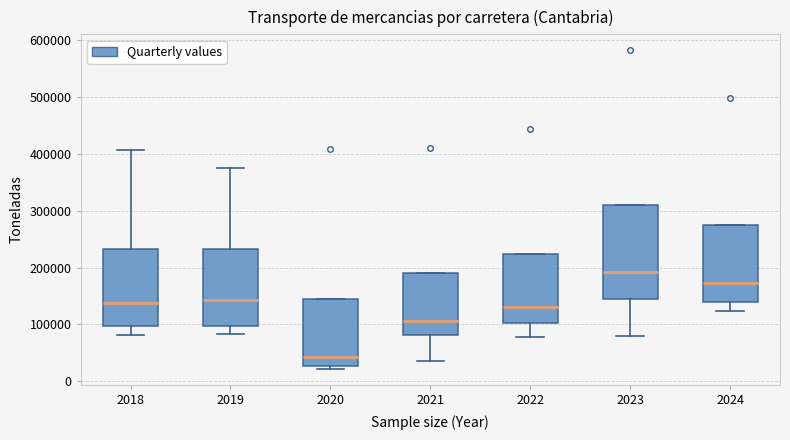

Which box has the lowest median line?

2020